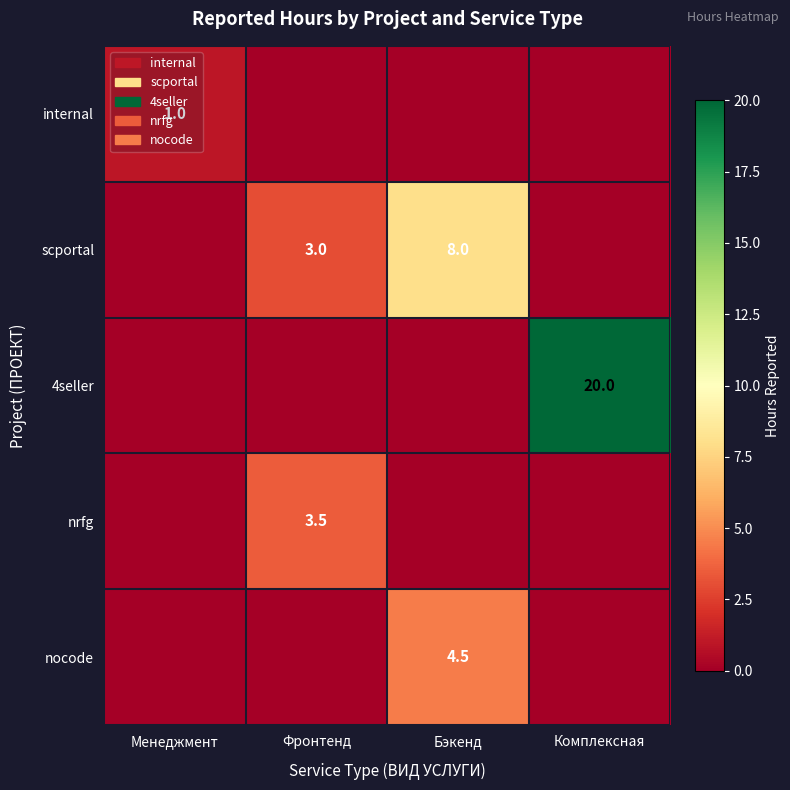

At which category is the sum across all series the highest?

Комплексная